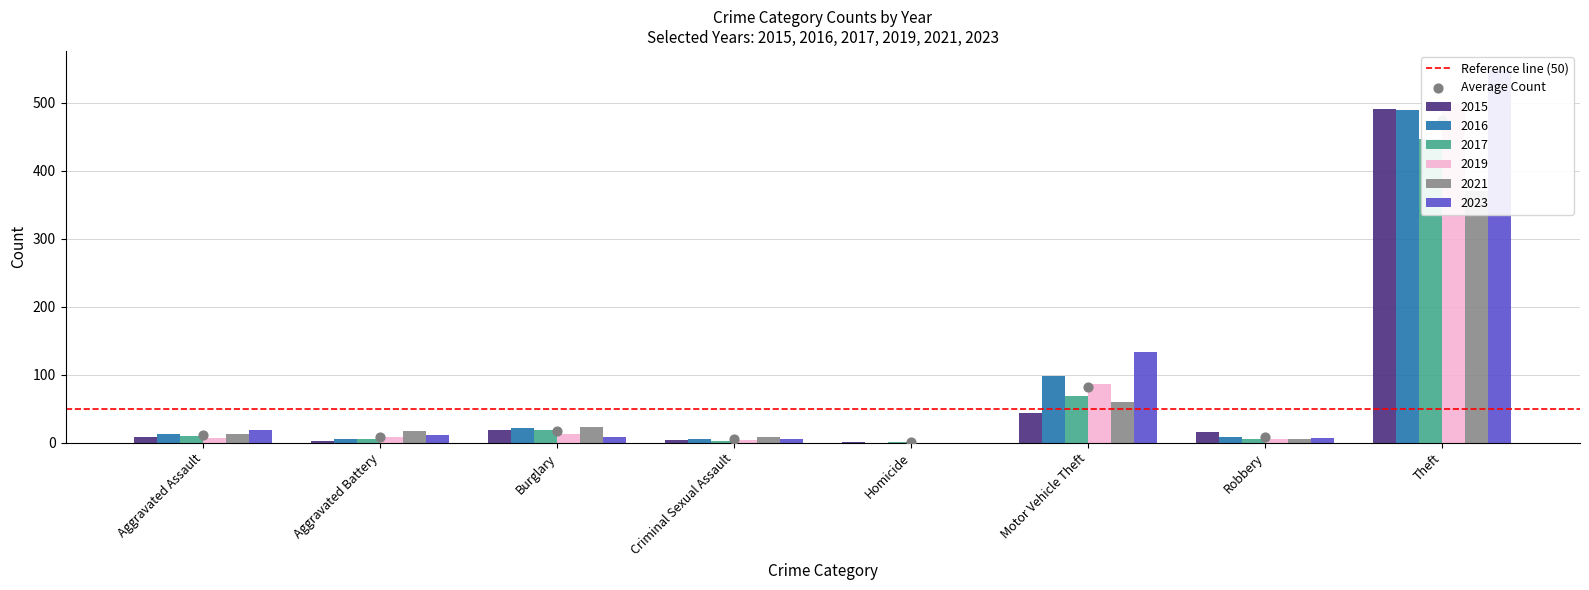

Which series reaches the maximum Y coordinate?

2023